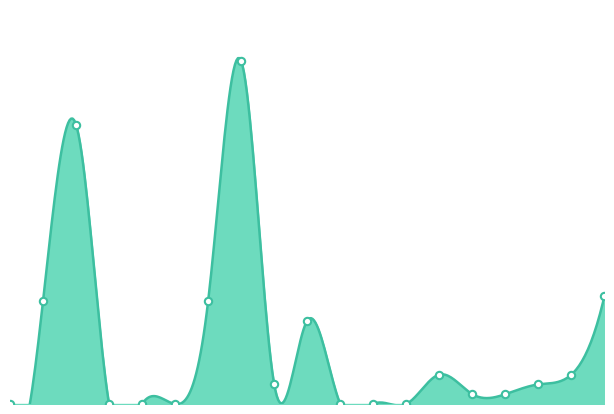

Which has a higher value, 5 or 6?

6